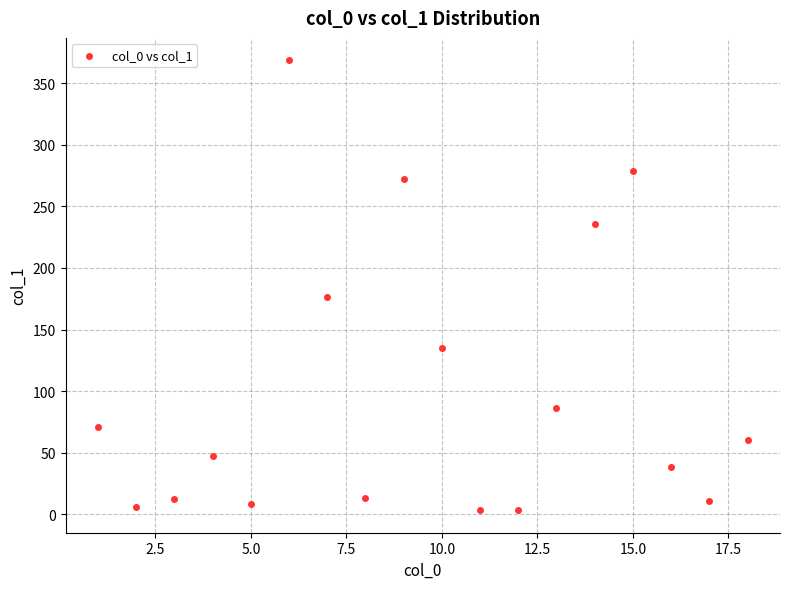

What Y value in the scatter plot is closest to 185?

176.8